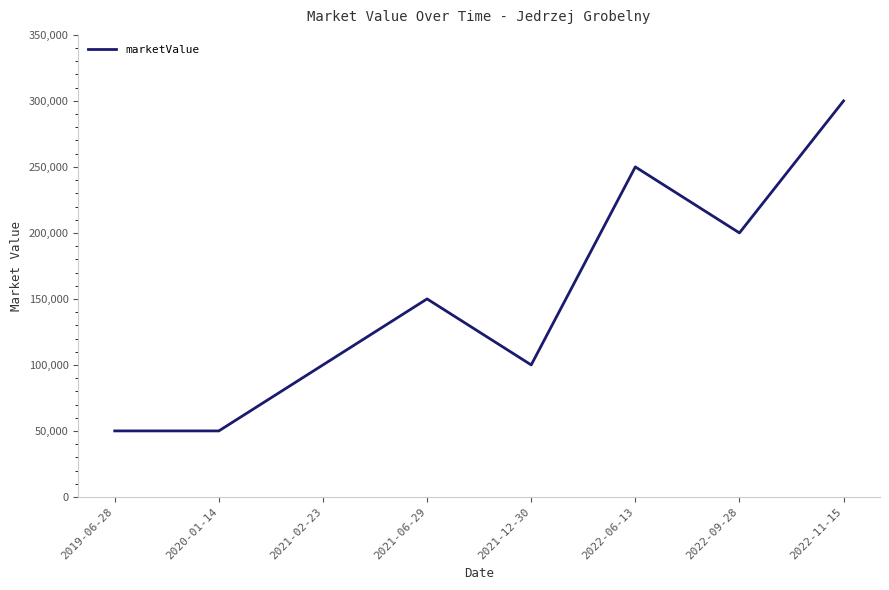

True or false: there are more than 1 points higher than both neighbors.

True